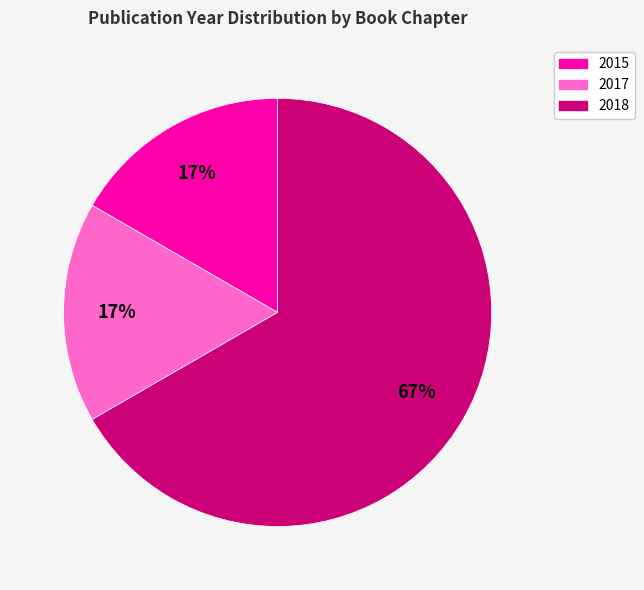

Which category has the biggest portion of the pie?

2018